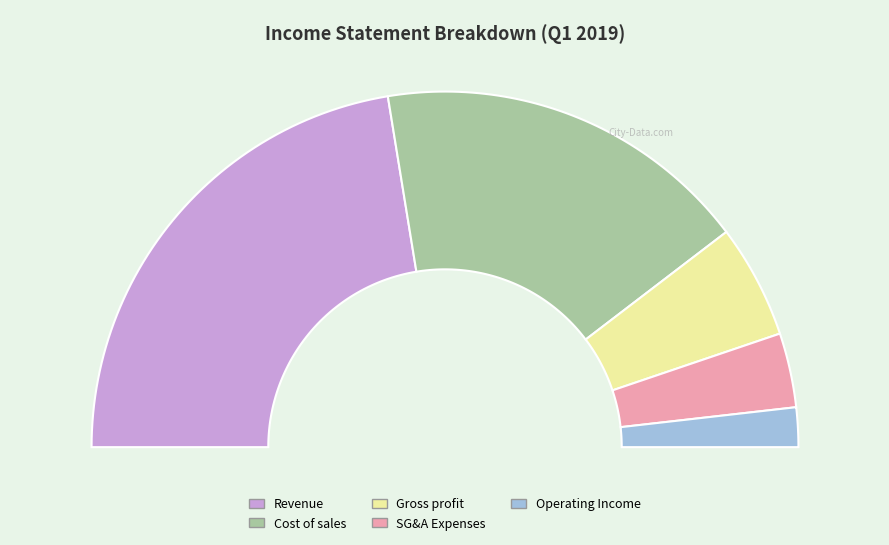

Which has a higher value, 매출액 or 매출원가?

매출액